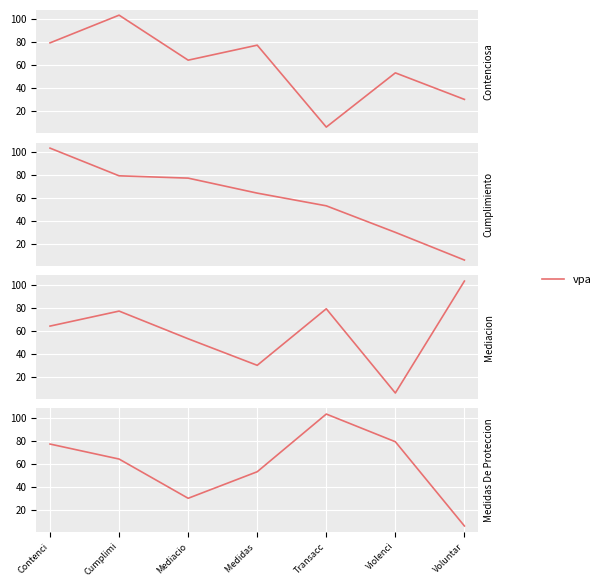

Is this an area chart (filled region under the line)?

No